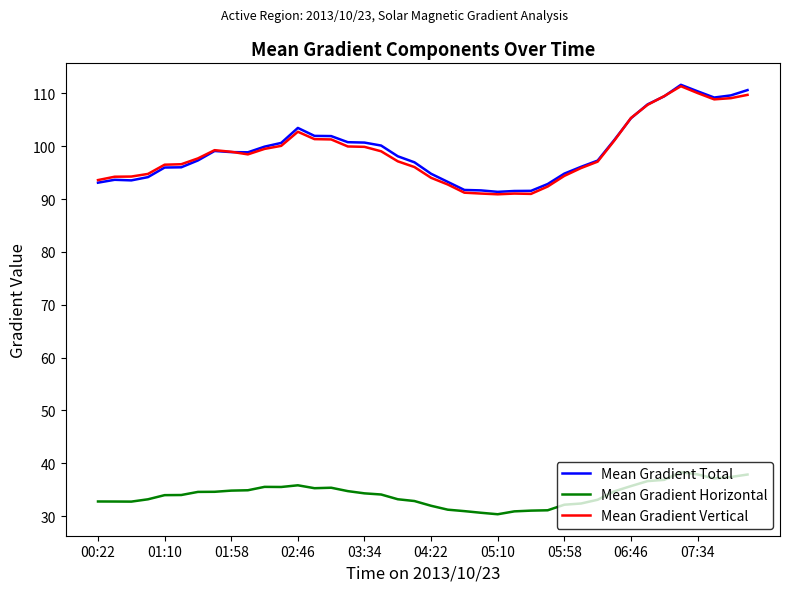

In Mean Gradient Total, how many points are higher than both neighbors (excluding endpoints)?

4